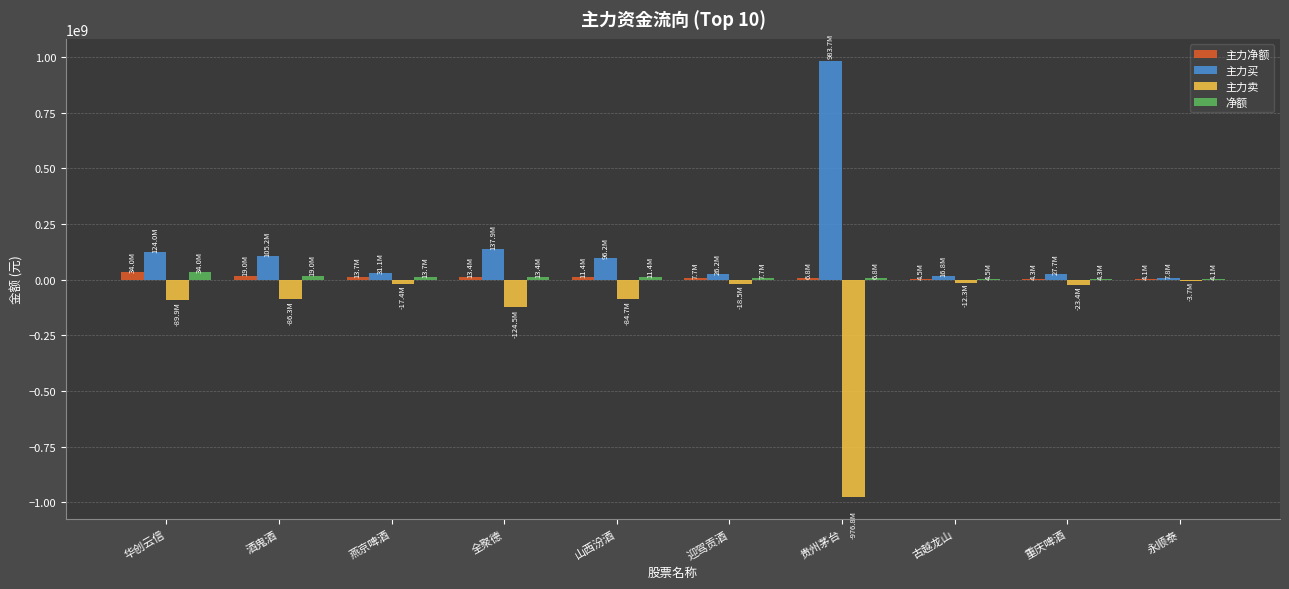

How many series are shown in this chart?

4